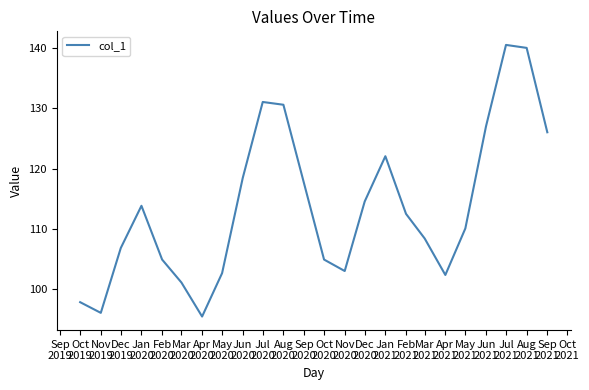

What is the difference between the maximum and minimum values?

45.0